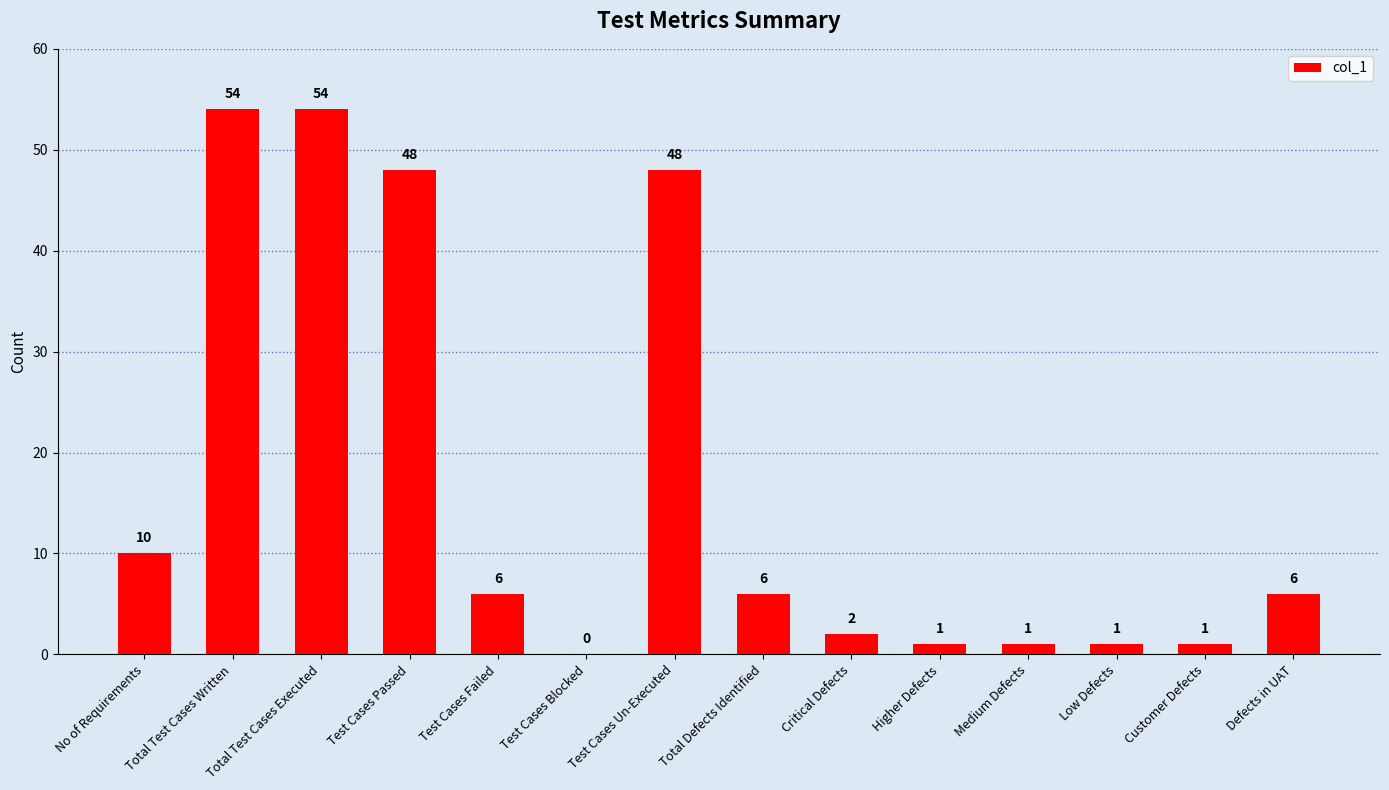

Approximately how many times larger is the value at No of Requirements compared to Test Cases Failed?

1.7